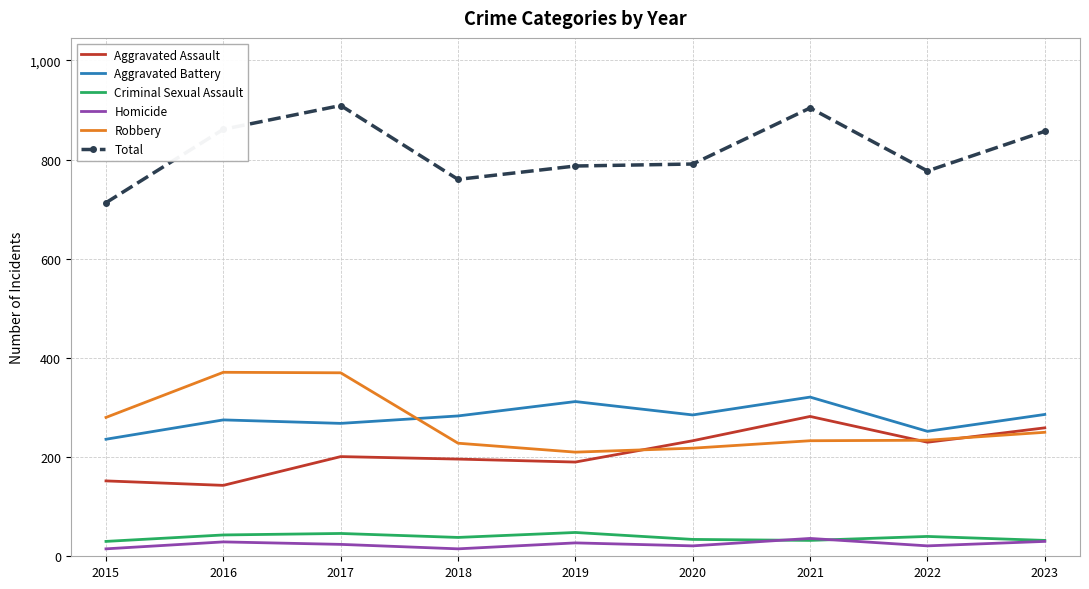

Is the value of Robbery at 2019 greater than the value of Criminal Sexual Assault at 2015?

Yes